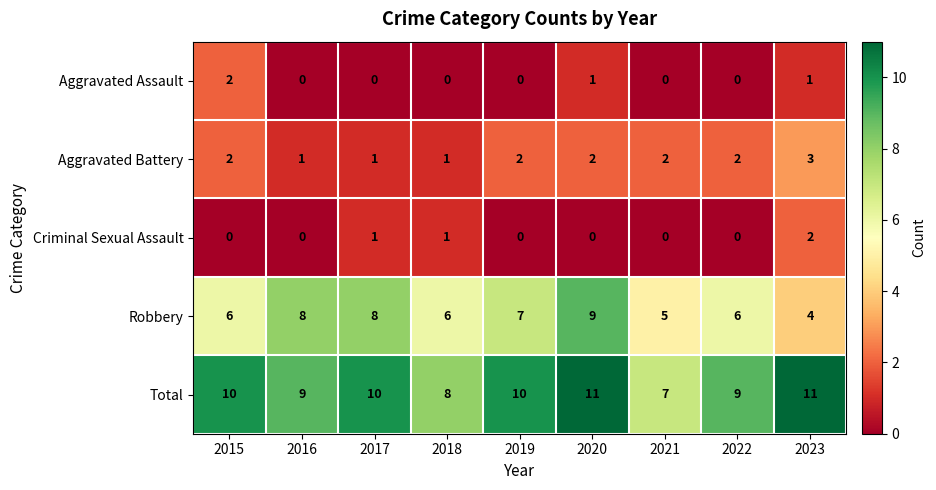

What is the difference between the highest and lowest values at 2022?

9